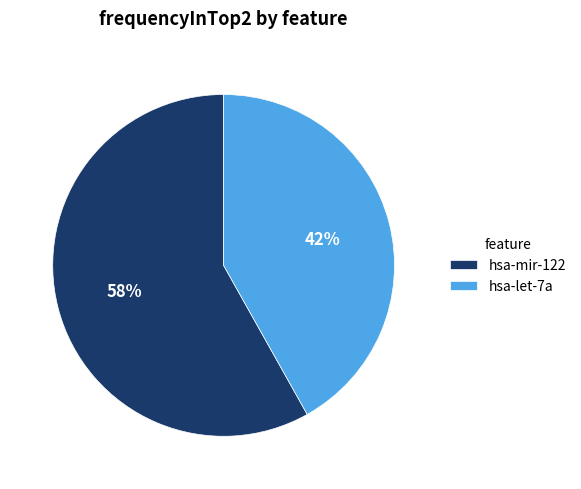

Count the number of slices in the pie.

2